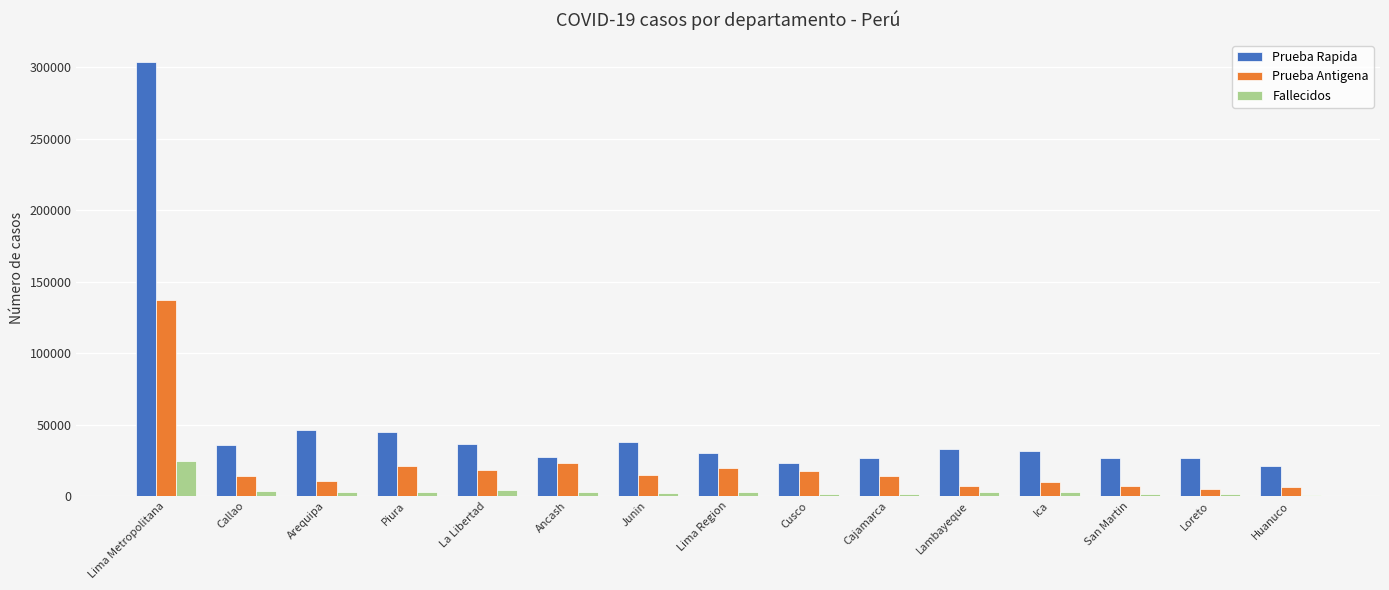

Are the bars grouped side by side (vs. stacked)?

Yes